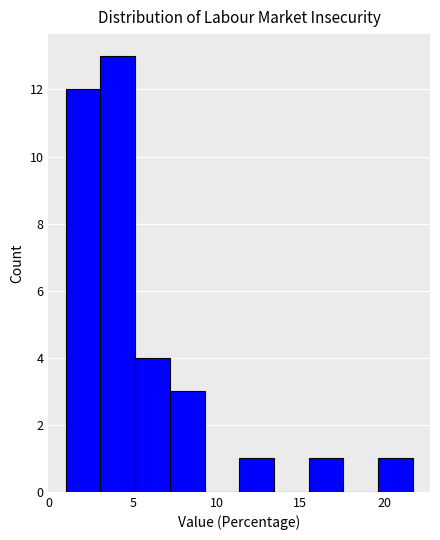

What is the height of the bar covering 5.0 to 7.0 on the x-axis? Neither the bar edges nor the heights are printed on the chart, so give them approximately, as read against the axes.

4